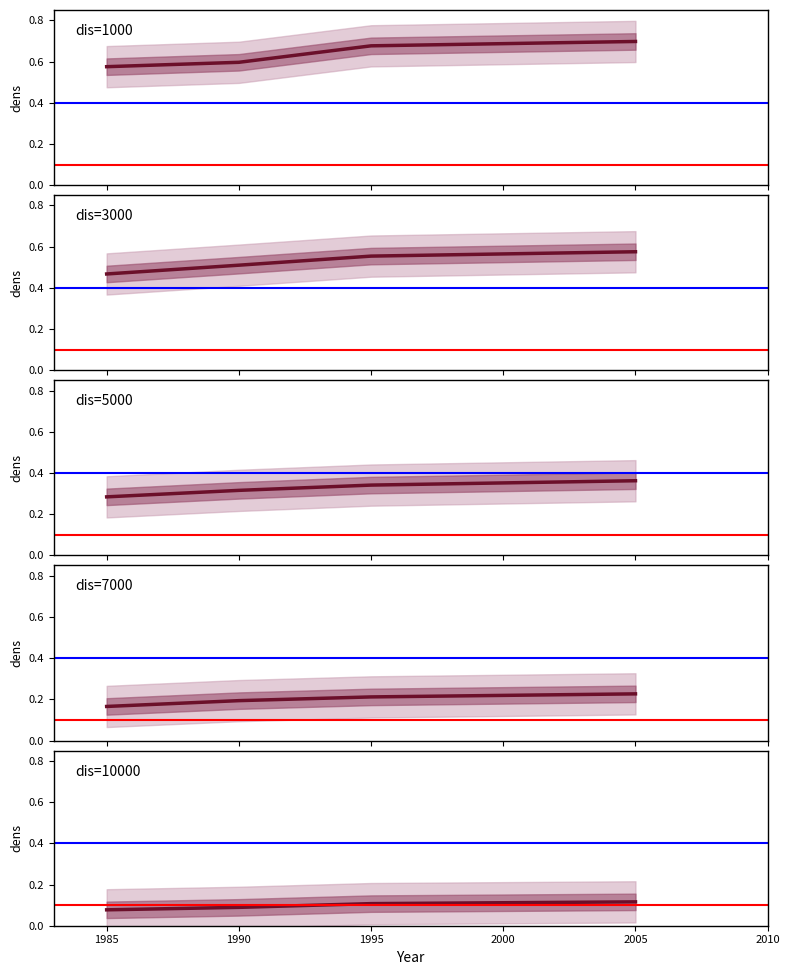

Rank the series by their average value, from lowest to highest.

dis=10000, dis=7000, dis=5000, dis=3000, dis=1000